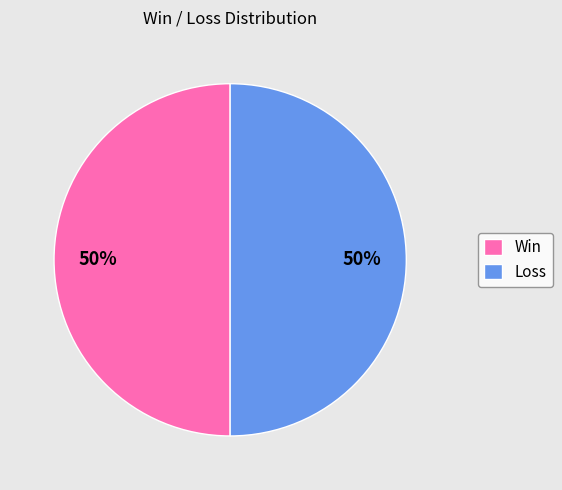

What percentage is the Loss slice, to the nearest percent?

50%